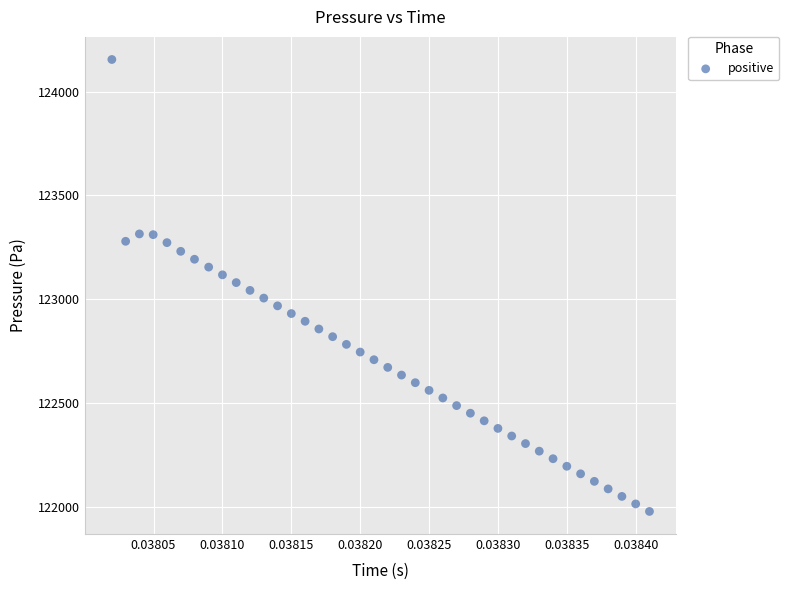

How many data points are displayed?

40